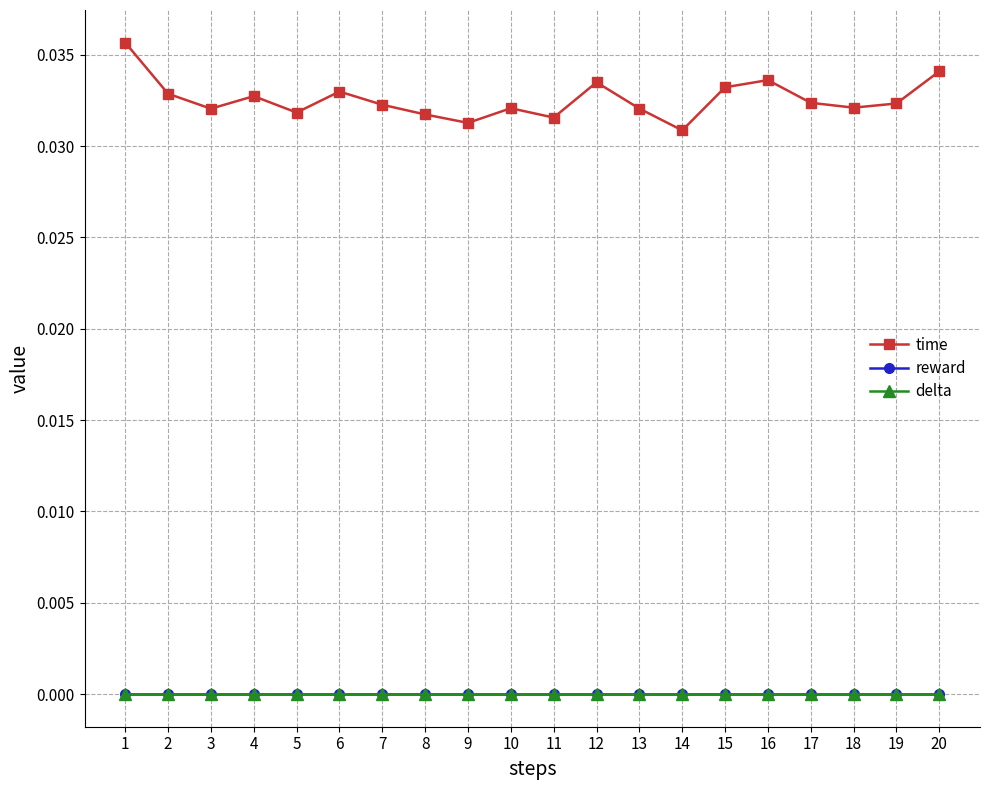

True or false: delta and time intersect in this chart.

False